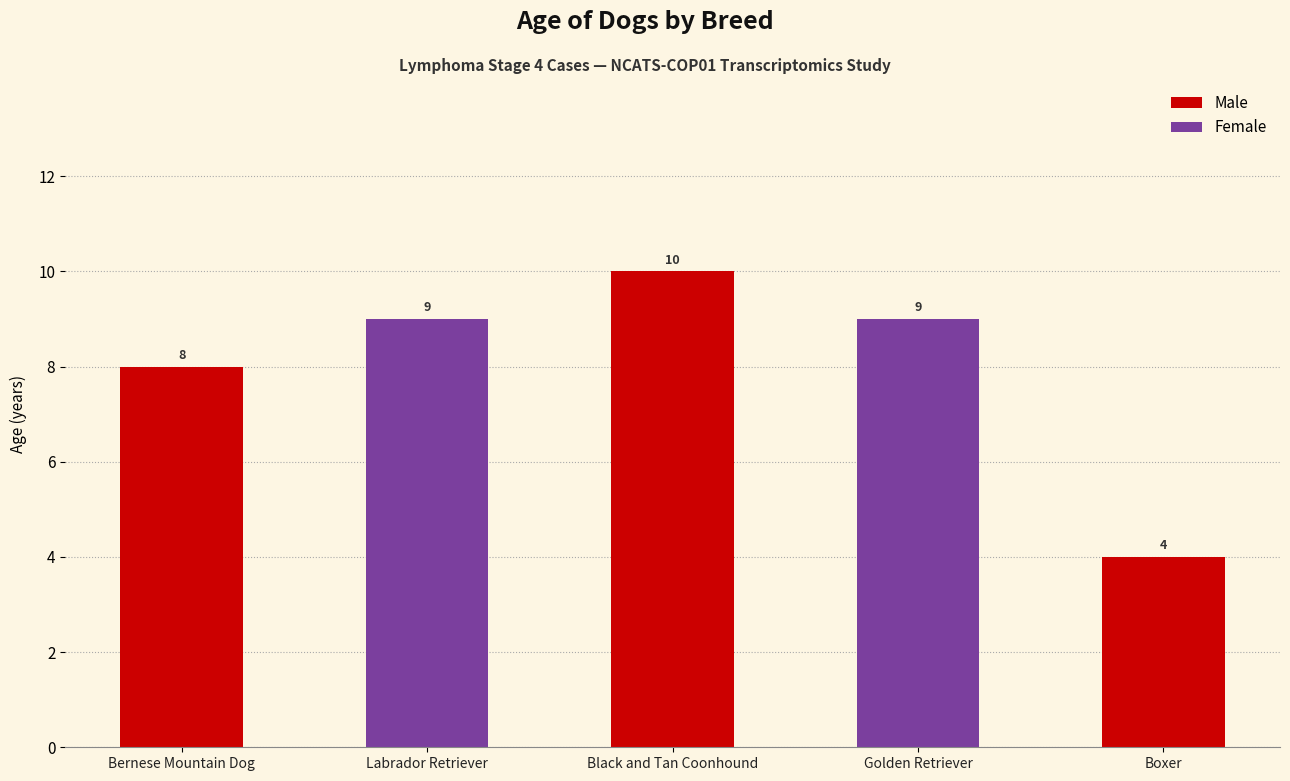

Which label corresponds to the smallest value in the chart?

Boxer